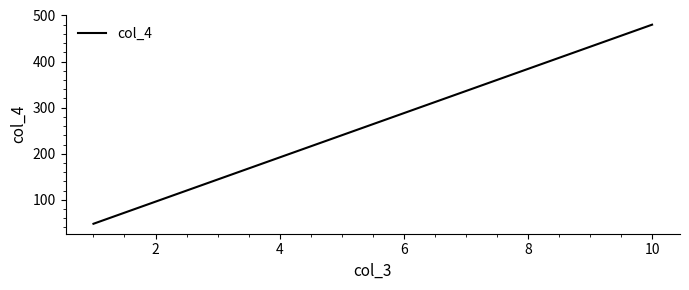

True or false: the data has more than 2 interior local peaks.

False